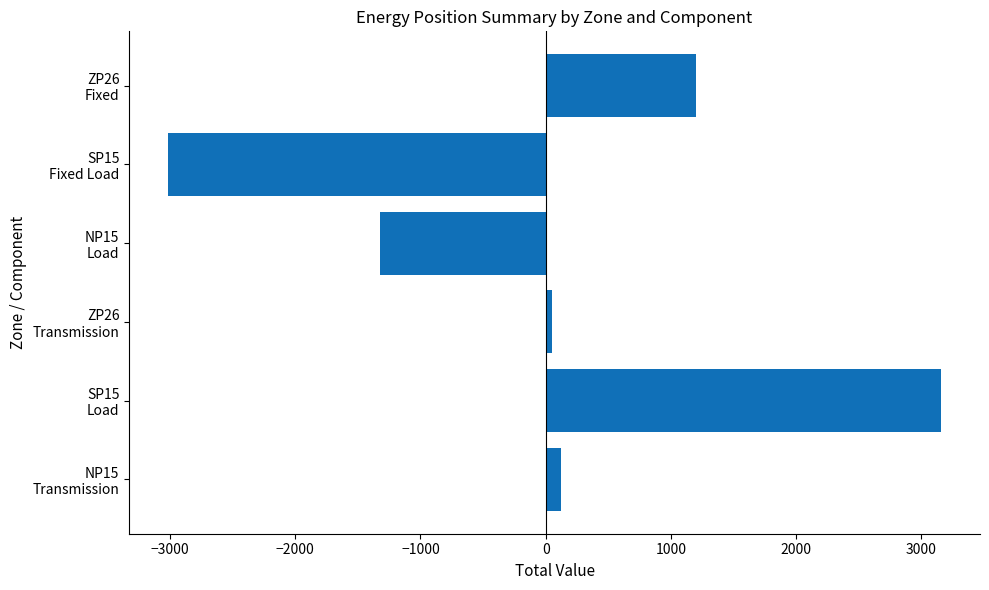

What is the average value?

32.7